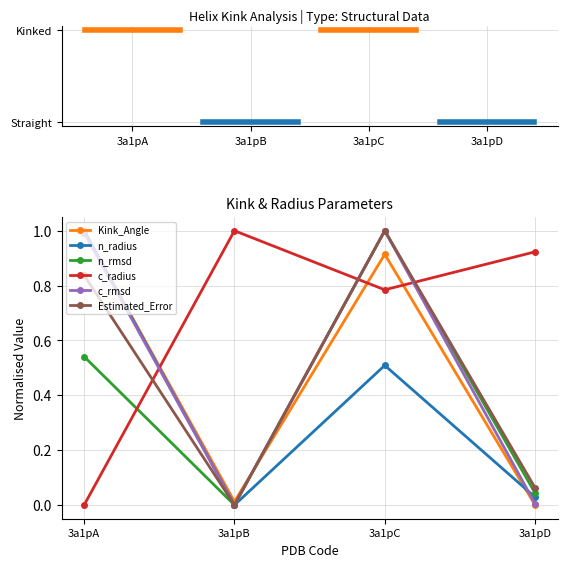

How many interior local valleys does the Estimated_Error series have?

1